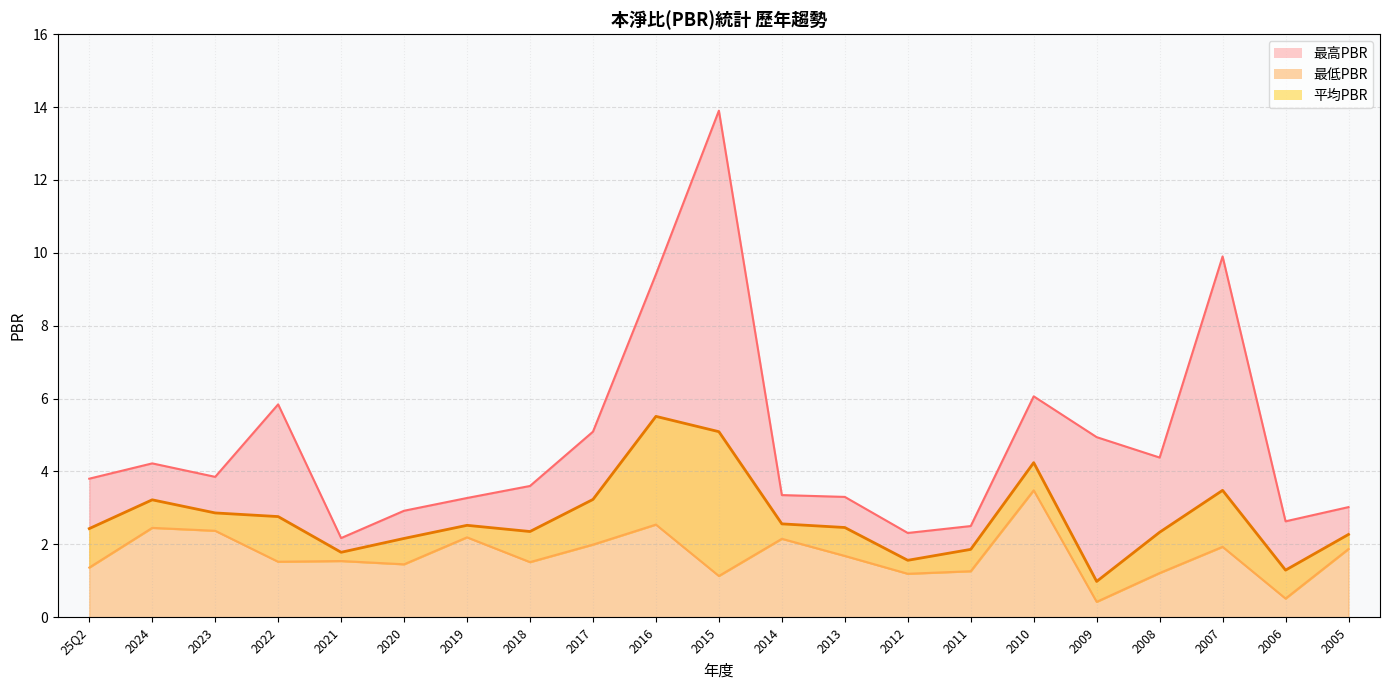

At which category does the chart reach its peak across all series?

2015